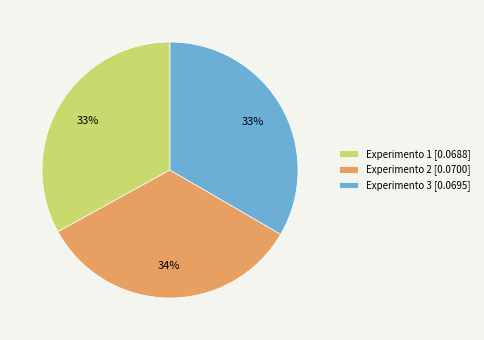

To the nearest percent, what is the average slice percentage?

33%